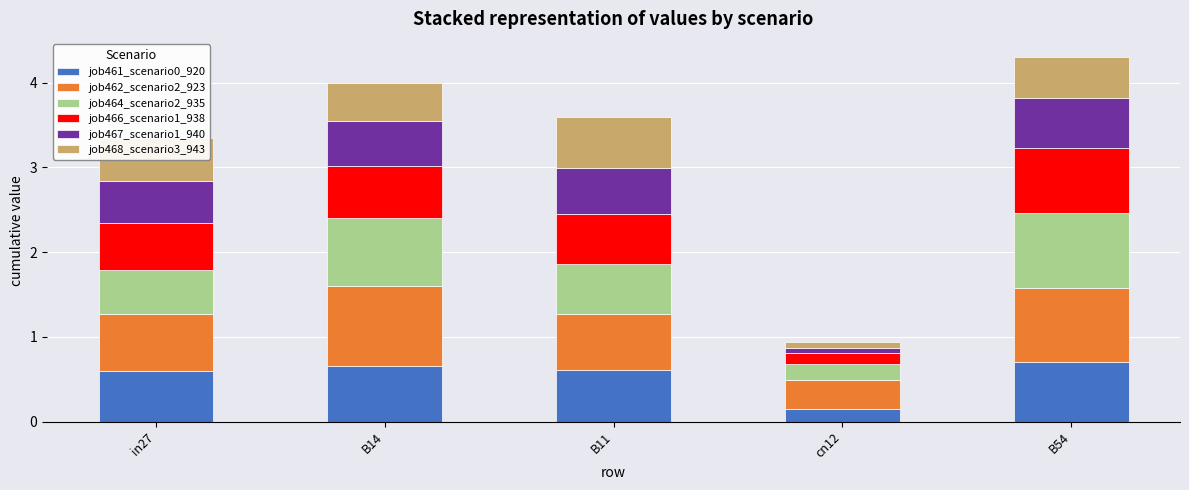

What is the highest value of the job461_scenario0_920 series?

0.7